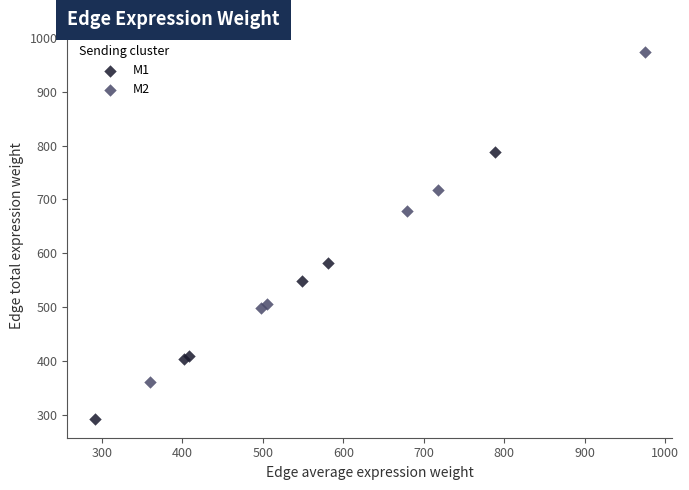

Which series has the largest Y range (max minus min)?

M2